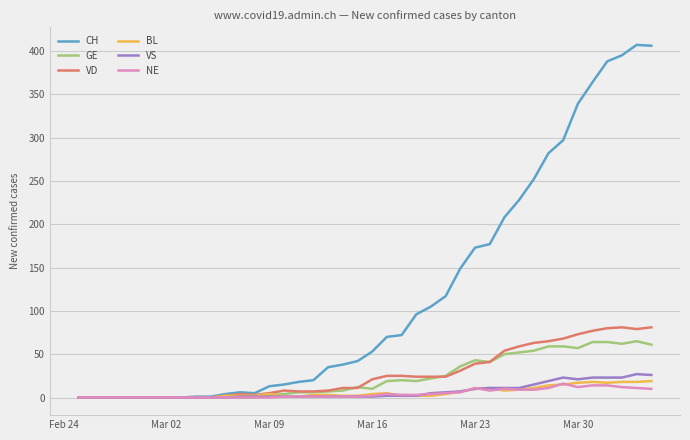

What is the maximum value for BL?

19